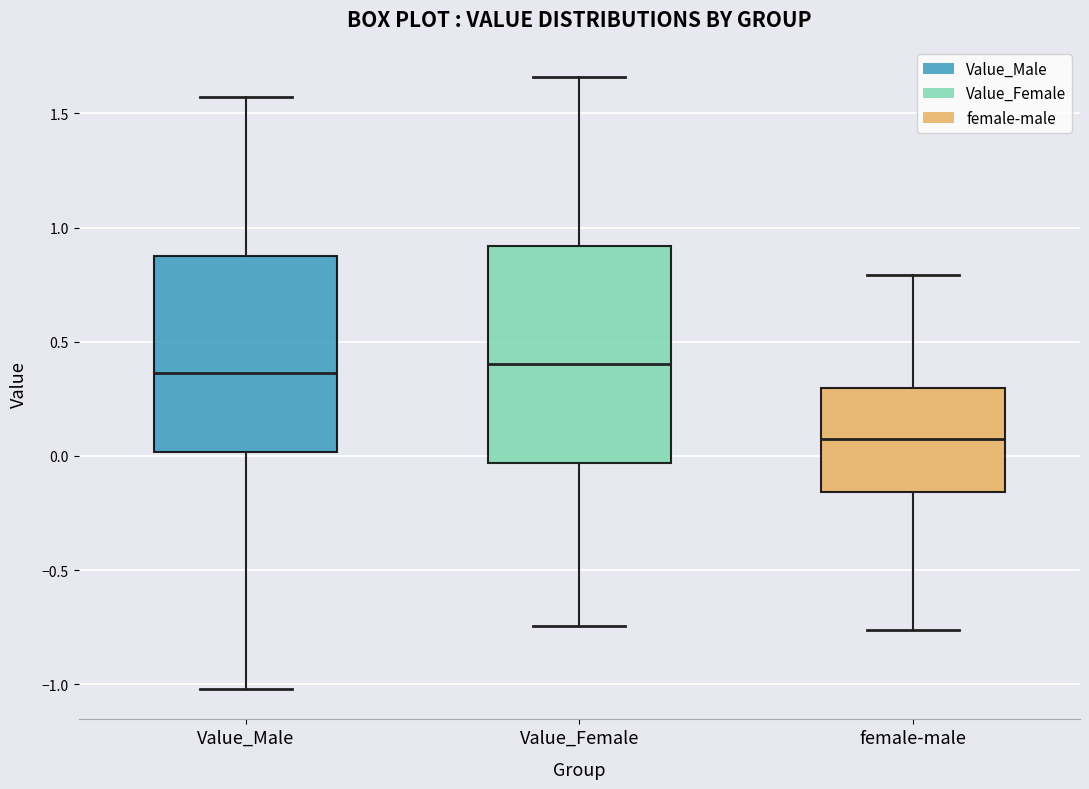

Reading left to right, transcribe this box plot: for each box, give where its median line is, the range the box spans, and where its two whiskers end, as read against the y-axis. The values are not printed on the chart, so give them approximately, as read against the axis.

Value_Male: median 0.35, box 0.00 to 0.85, whiskers -1.00 to 1.55
Value_Female: median 0.40, box -0.05 to 0.90, whiskers -0.75 to 1.65
female-male: median 0.05, box -0.15 to 0.30, whiskers -0.75 to 0.80